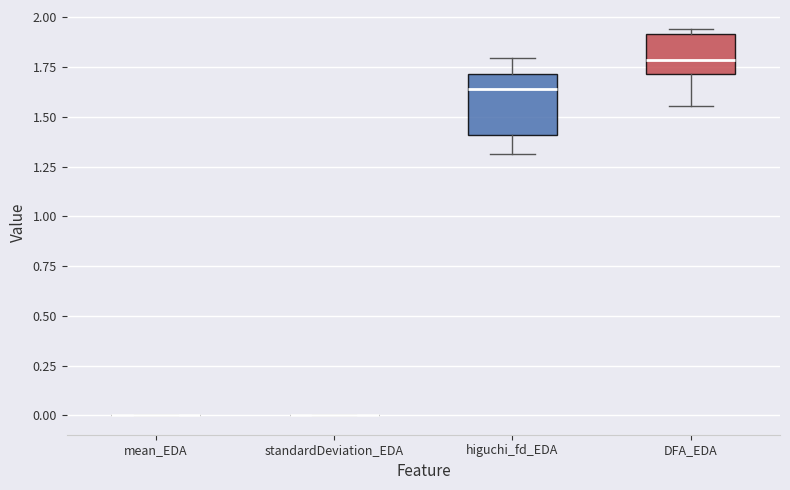

Where does the upper whisker of the box for higuchi_fd_EDA end on the y-axis? The values are not printed on the chart, so give them approximately, as read against the axis.

1.80